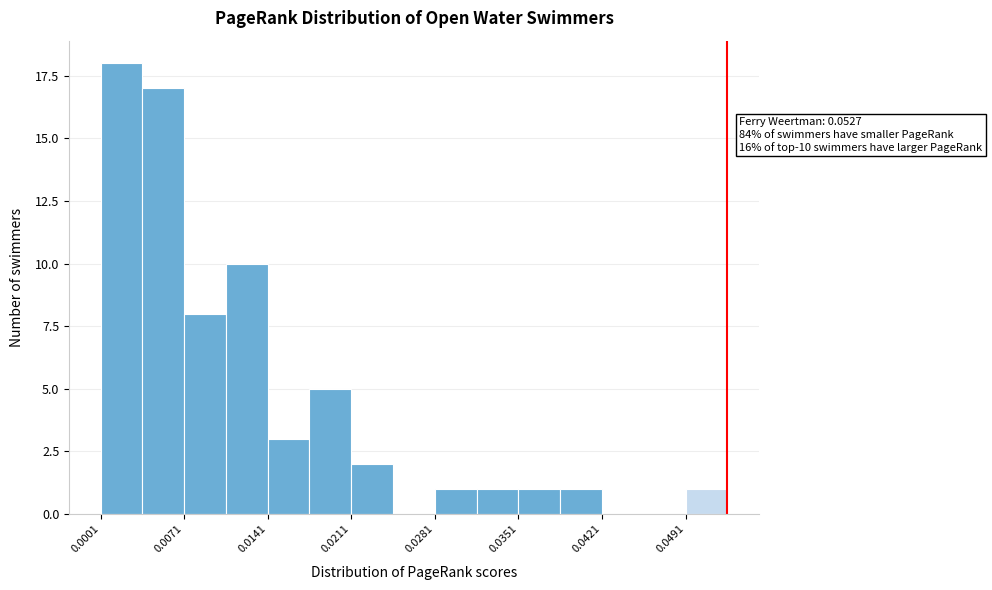

Read against the x-axis, roughly where is the centre of the tallest bar?

0.002